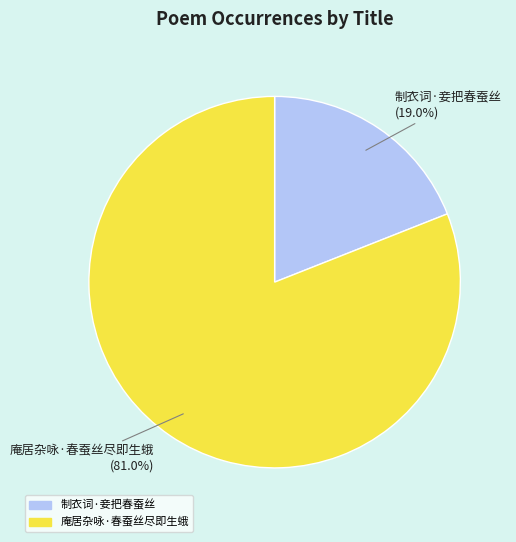

To the nearest percent, what portion does 制衣词·妾把春蚕丝 represent?

19%